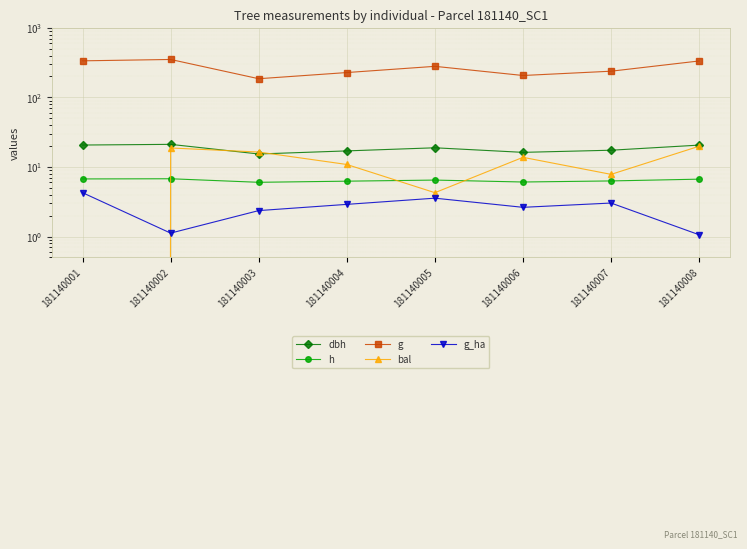

At which label does g_ha reach its minimum?

181140008